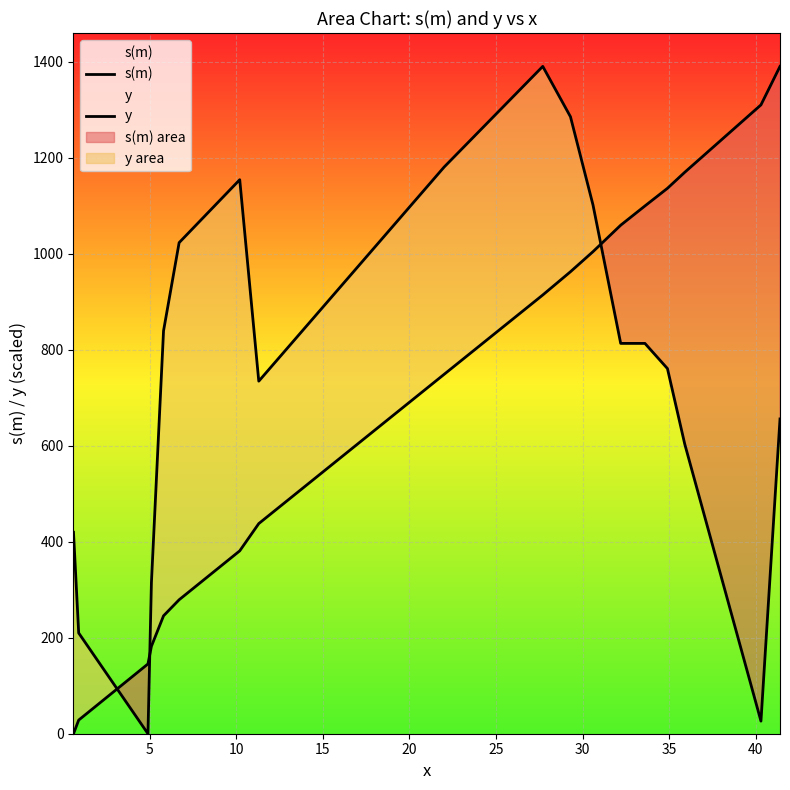

Which series has the largest total across all categories?

y